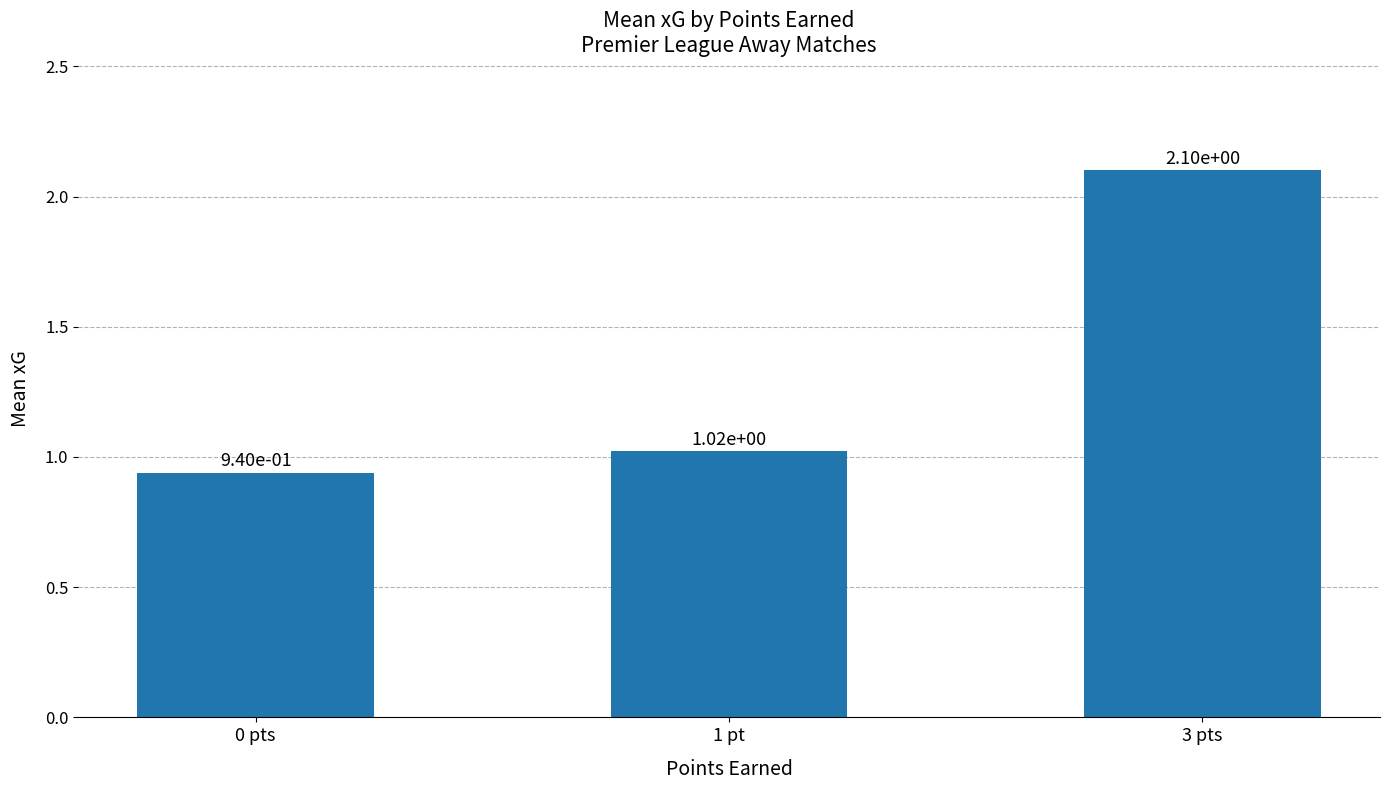

Where does the data first go above 1?

1 pt